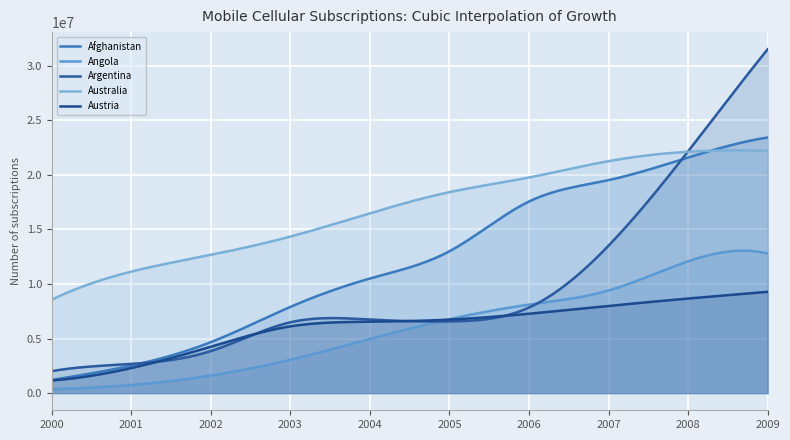

What is the average value of the Angola series?

5942242.5